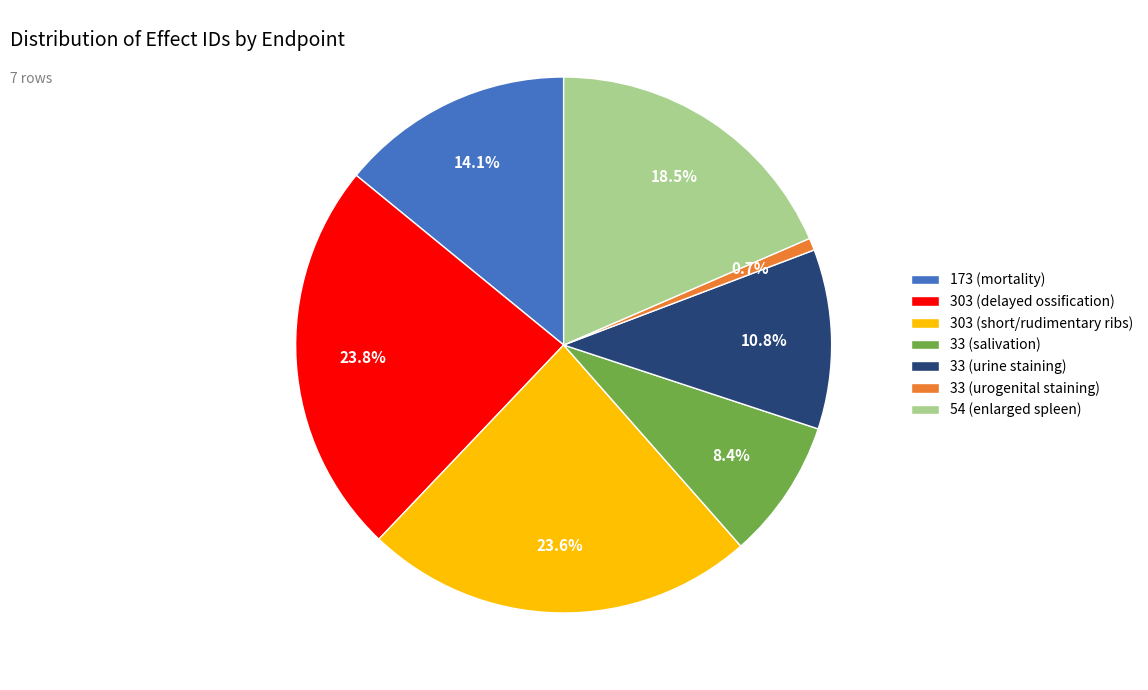

Does 54 (enlarged spleen) represent more than half of the total?

No